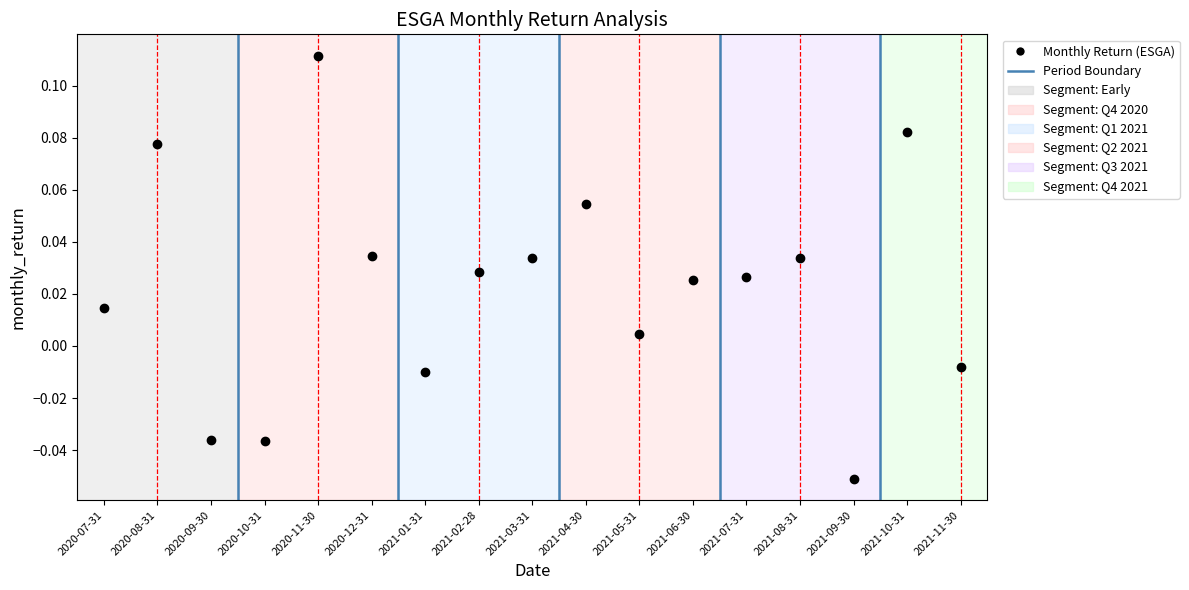

The value at 2020-12-31 is 0.1. True or false?

False